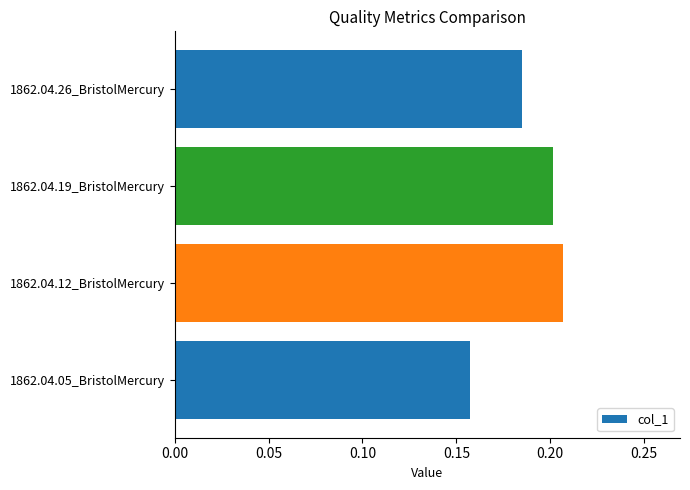

What is the sum of all values?

0.8